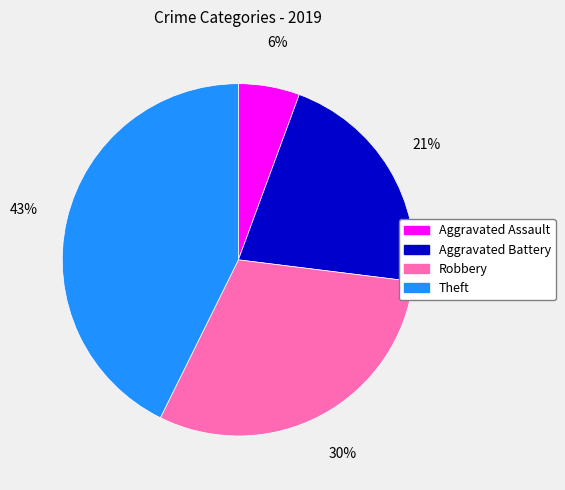

Do Aggravated Assault and Theft together represent more than half of the pie?

No